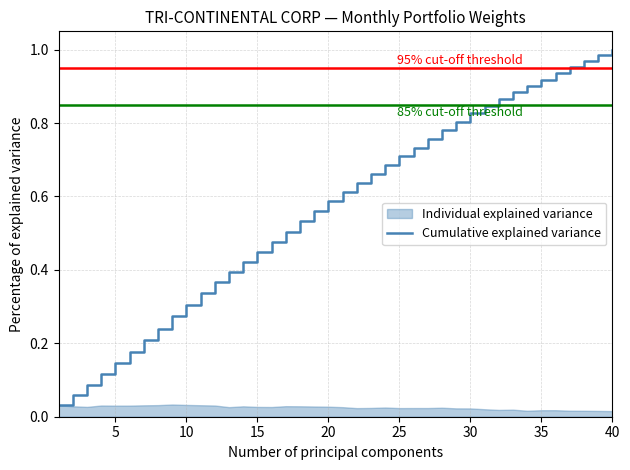

Is it true that Cumulative explained variance equals 0.2 at 20?

False